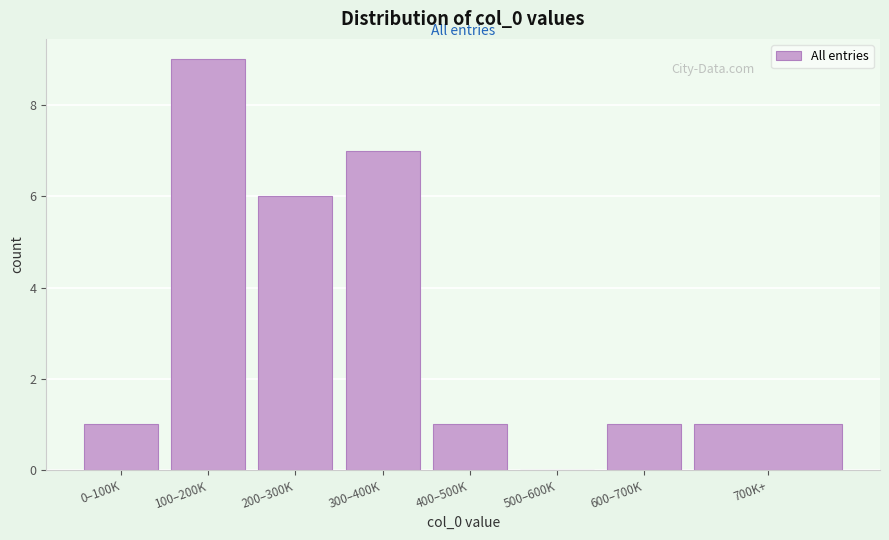

Reading left to right, transcribe all the data shown in this chart.

0–100K=1	100–200K=9	200–300K=6	300–400K=7	400–500K=1	500–600K=0	600–700K=1	700K+=1